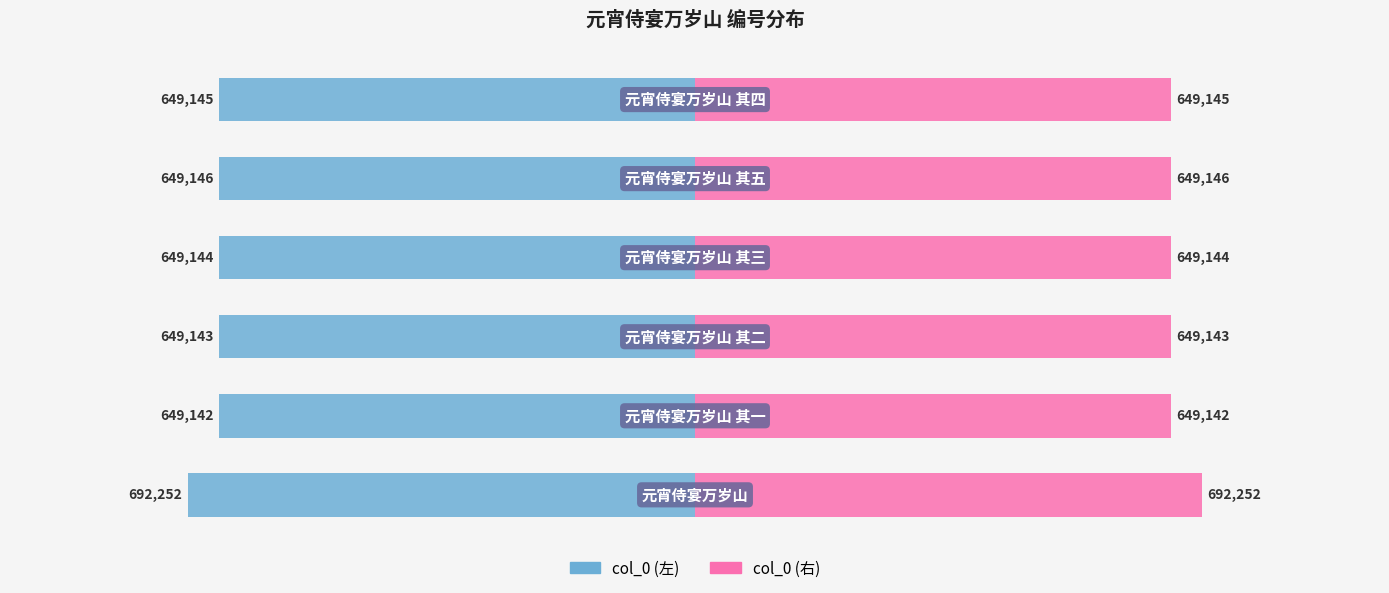

What is the sum of all col_0 (right) values?

3937972